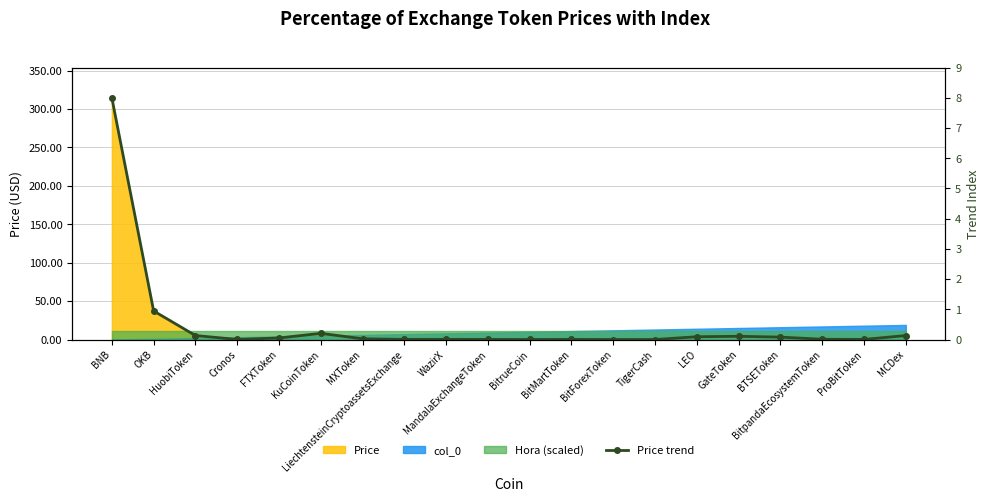

Rank the categories by value from lowest to highest.

BitForexToken, TigerCash, BitrueCoin, Cronos, MandalaExchangeToken, BitMartToken, ProBitToken, LiechtensteinCryptoassetsExchange, WazirX, BitpandaEcosystemToken, MXToken, FTXToken, BTSEToken, LEO, GateToken, MCDex, HuobiToken, KuCoinToken, OKB, BNB